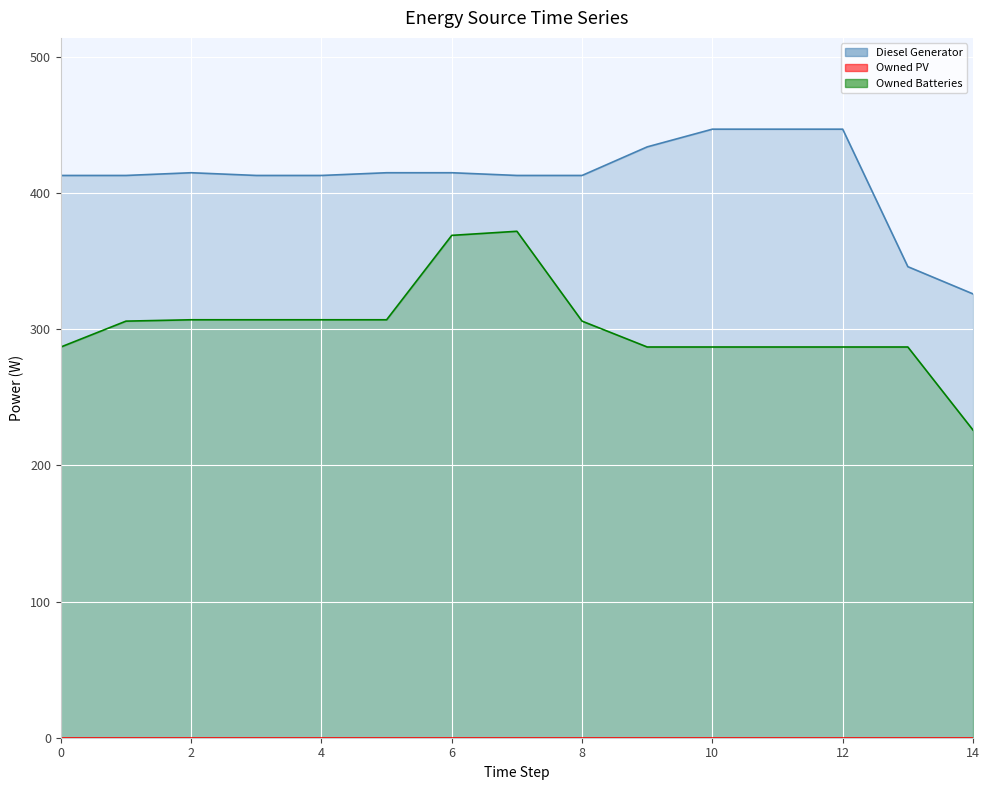

What is the difference between the Owned Batteries values at 12 and 3?

20.0